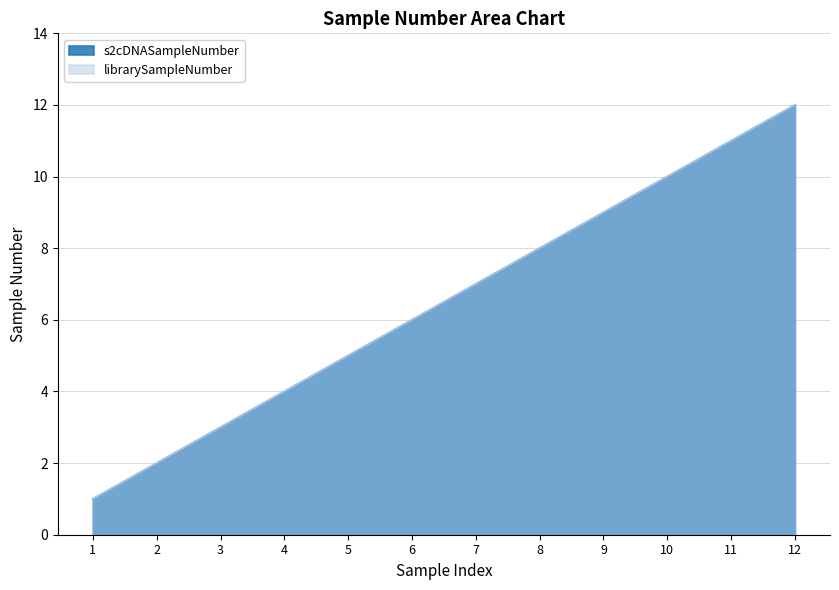

How many lines are shown in the chart?

2